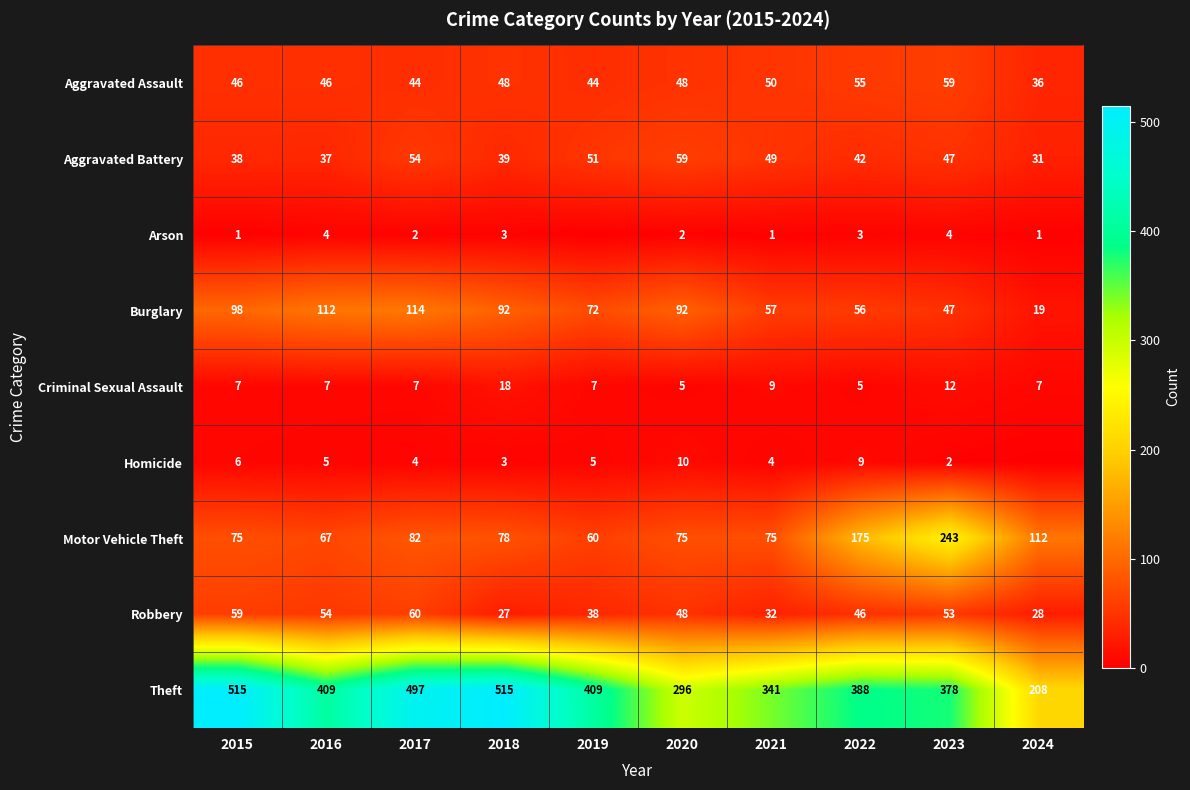

What is the difference between the Arson values at 2018 and 2021?

2